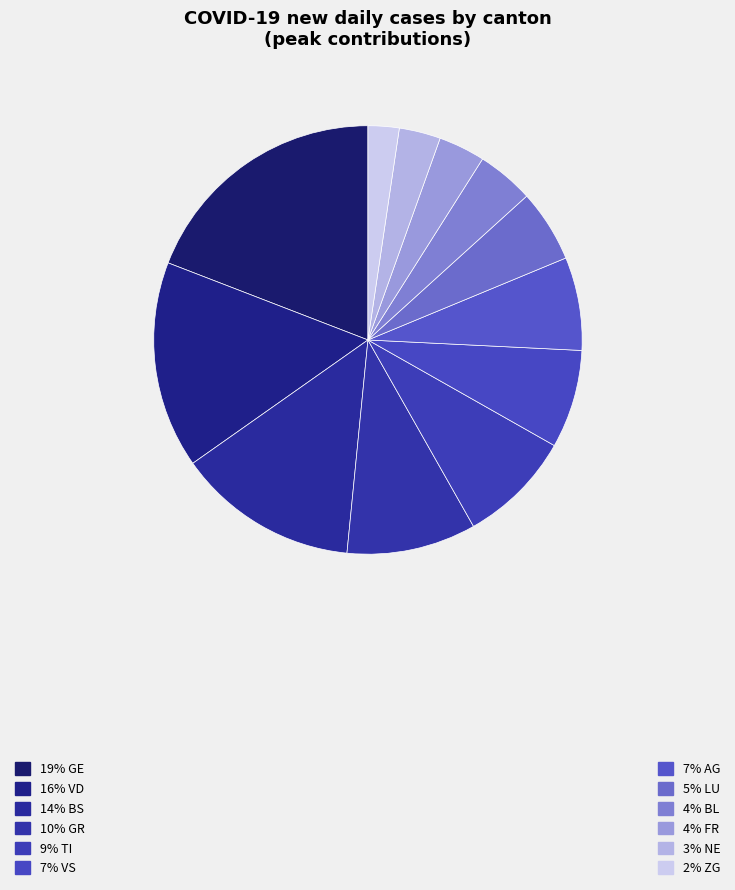

How many segments does this pie chart have?

12